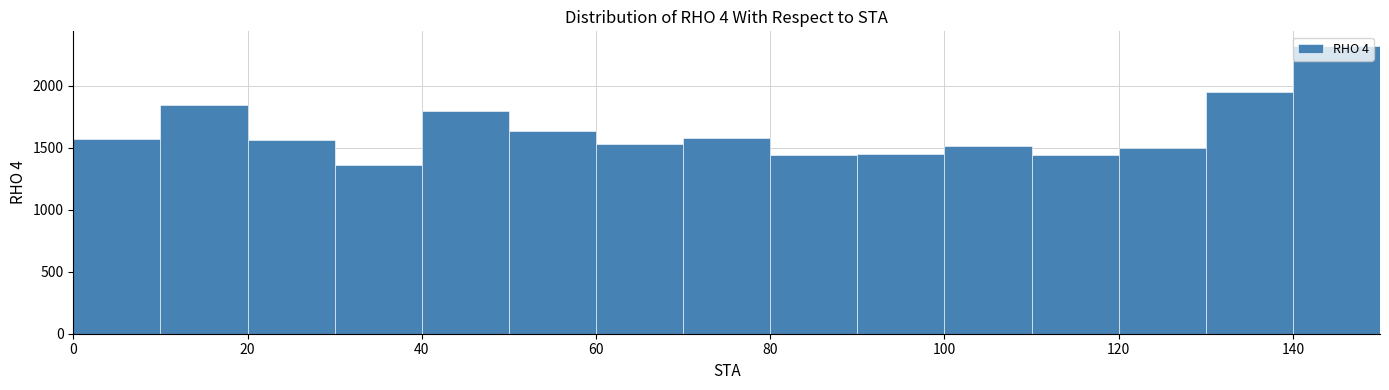

Over which range of the x-axis is the bar tallest?

140 to 150